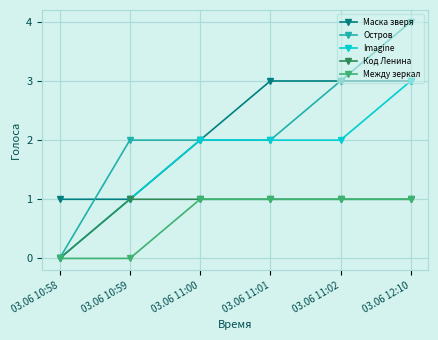

Is the value of Остров at 03.06 10:59 greater than the value of Между зеркал at 03.06 12:10?

Yes